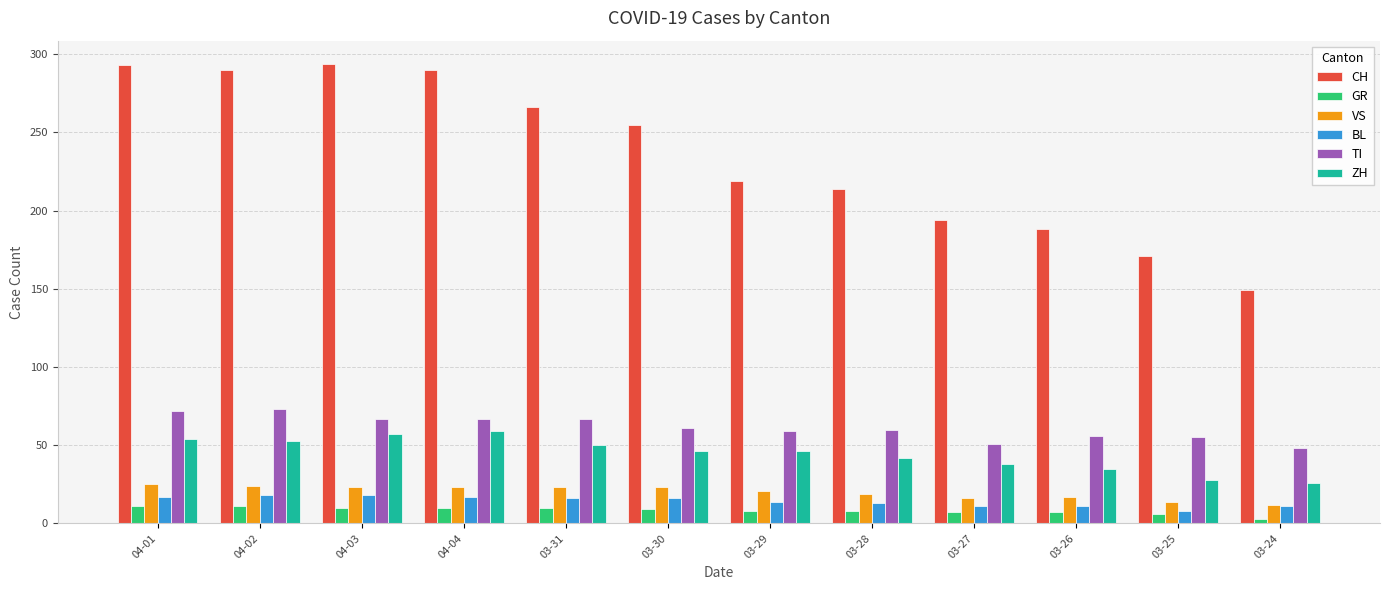

True or false: BL has a value of 18 at 04-02.

True